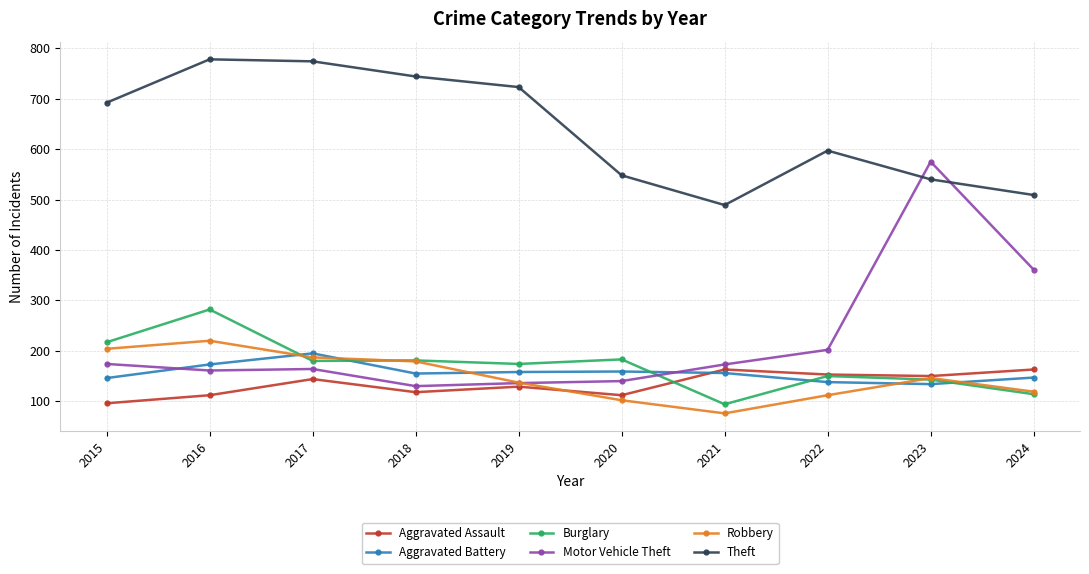

What is the spread (max minus min) of values at 2023?

441